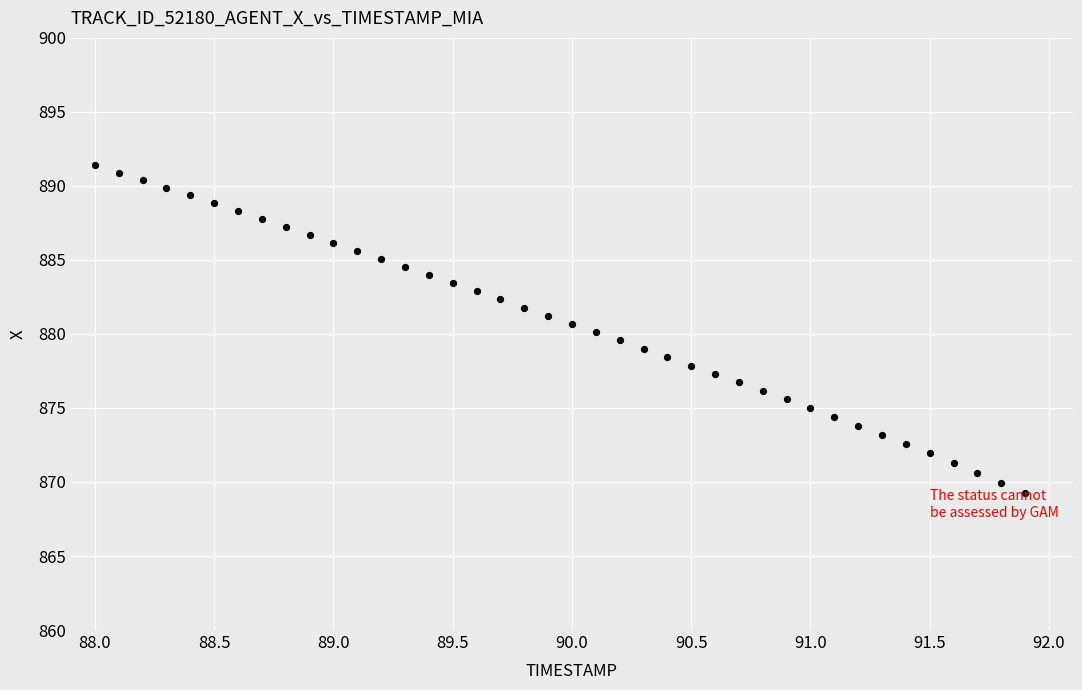

What is the range of X values (max minus min)?

3.9